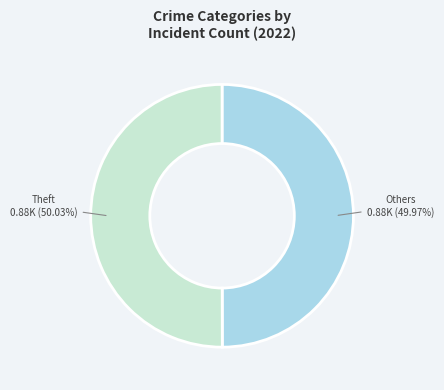

Is there a majority slice in this chart?

Yes